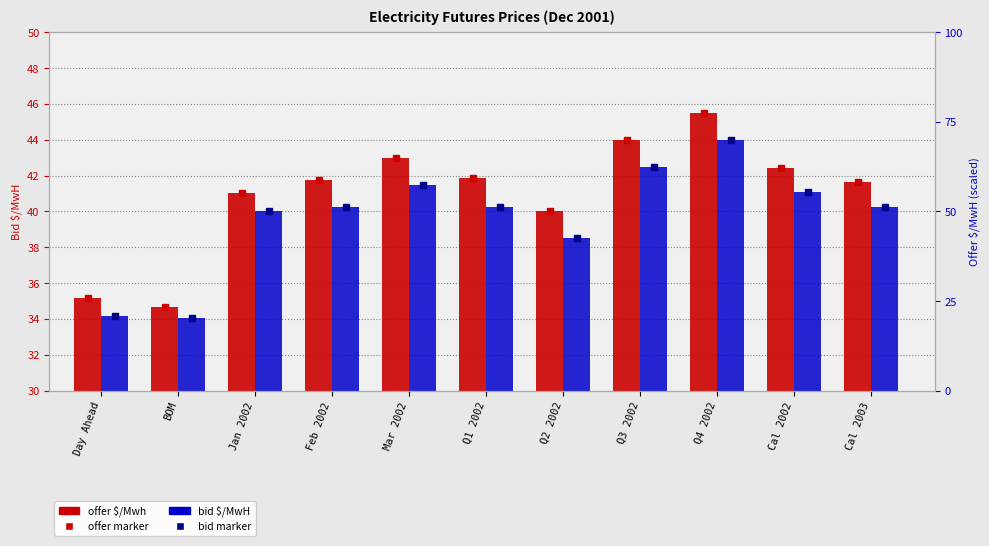

List the series in order of their peak value, highest first.

offer $/Mwh, bid $/MwH